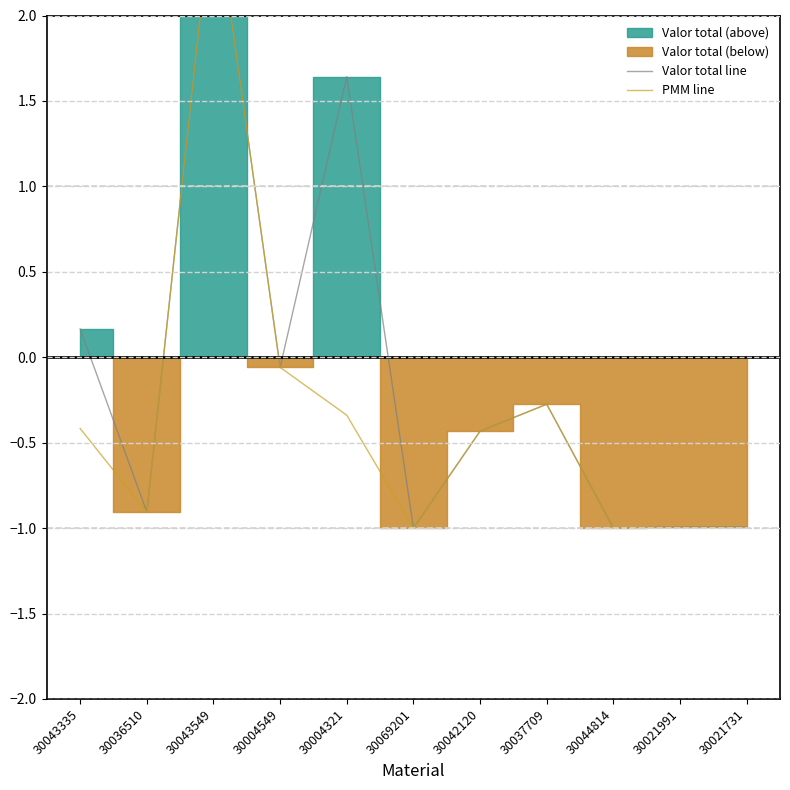

The PMM line series shows -1.0 at 30021731. True or false?

True